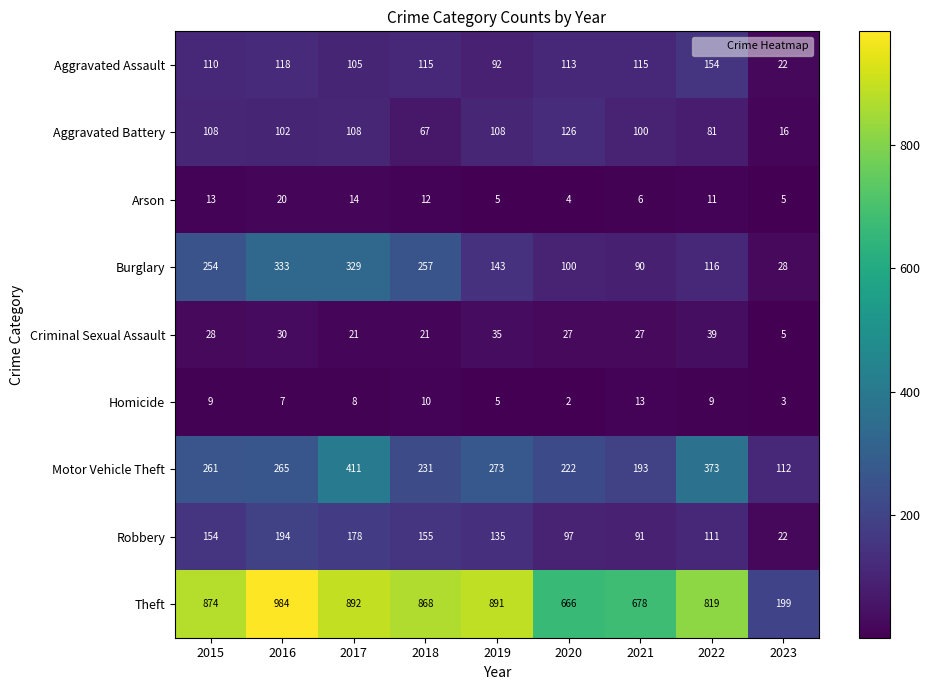

How many data points does each series have?

9